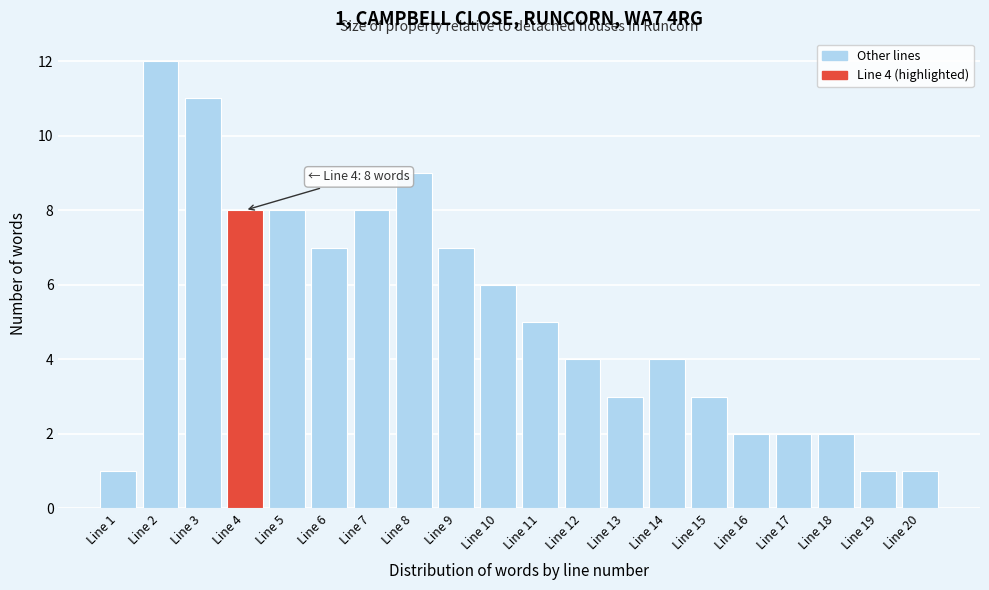

Reading left to right, transcribe all the data shown in this chart.

Line 1=1	Line 2=12	Line 3=11	Line 4=8	Line 5=8	Line 6=7	Line 7=8	Line 8=9	Line 9=7	Line 10=6	Line 11=5	Line 12=4	Line 13=3	Line 14=4	Line 15=3	Line 16=2	Line 17=2	Line 18=2	Line 19=1	Line 20=1